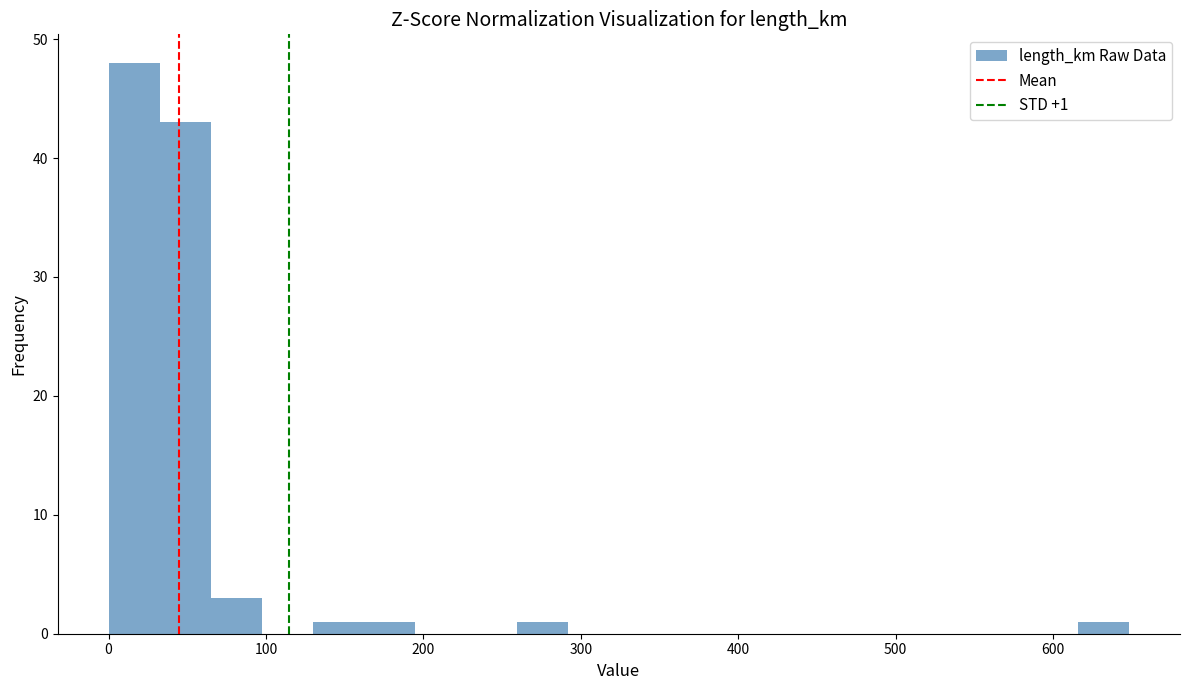

Read against the x-axis, roughly where is the centre of the tallest bar?

20